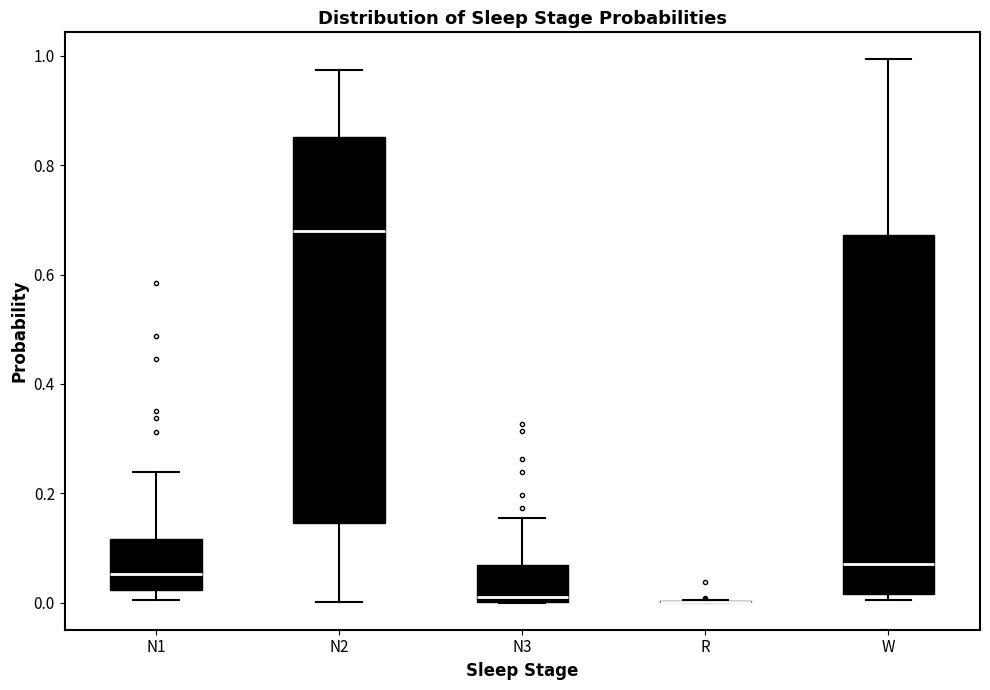

Reading left to right, read every box against the y-axis: the position of its median line, the range the box covers, and the ends of its whiskers. The values are not printed on the chart, so give them approximately, as read against the axis.

N1: median 0.06, box 0.02 to 0.12, whiskers 0.00 to 0.24
N2: median 0.68, box 0.14 to 0.86, whiskers 0.00 to 0.98
N3: median 0.02, box 0.00 to 0.06, whiskers 0.00 to 0.16
R: box collapsed to a line at 0.00, whiskers 0.00 to 0.00
W: median 0.08, box 0.02 to 0.68, whiskers 0.00 to 1.00